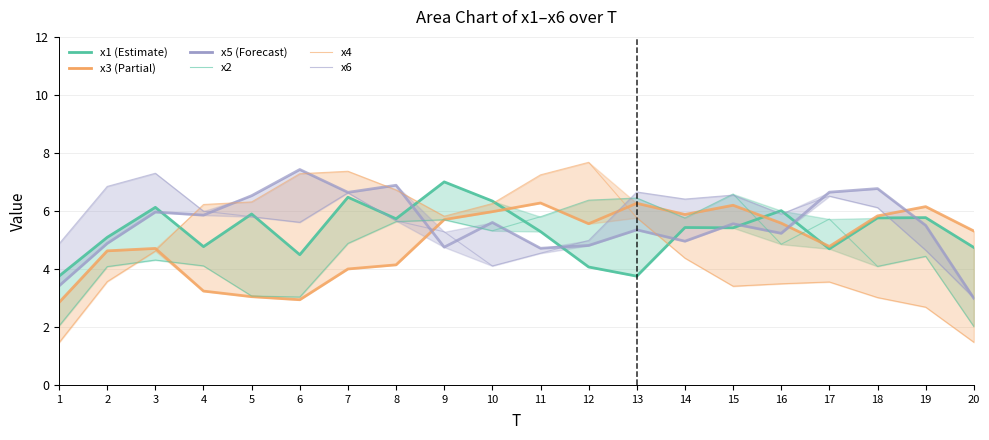

What is the maximum value shown in the chart?

7.7